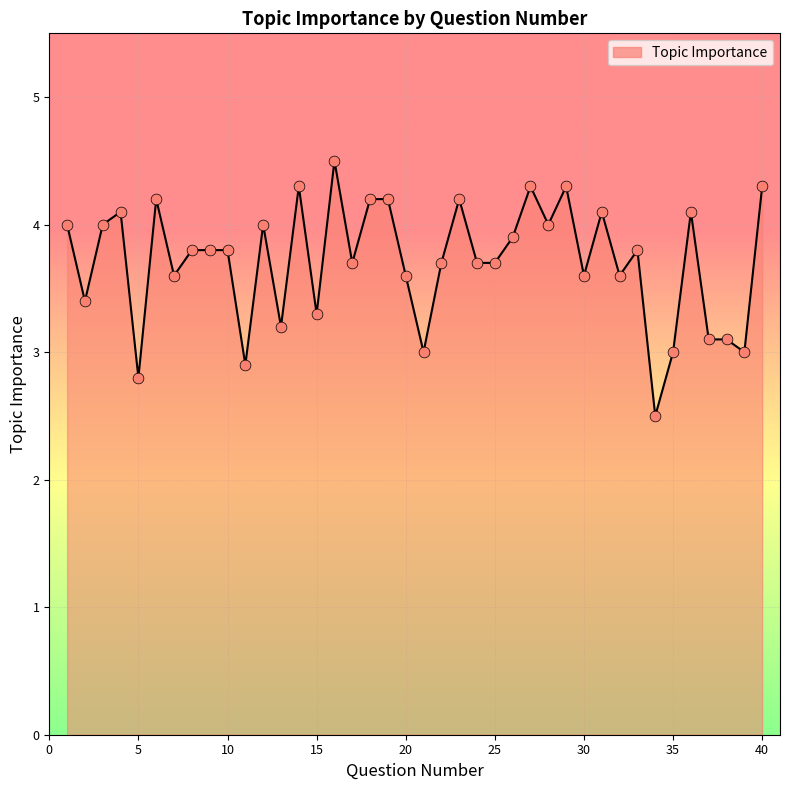

What is the difference between the maximum and minimum values?

2.0